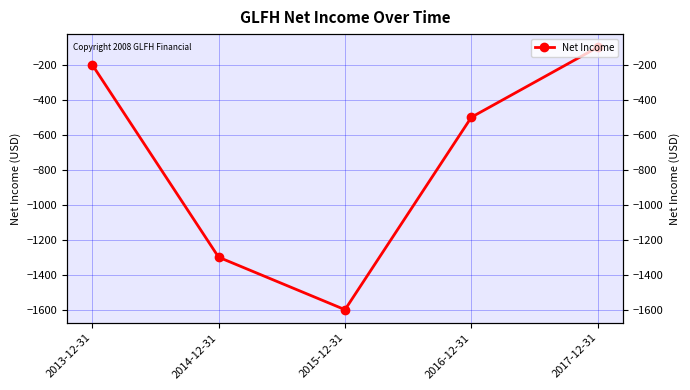

What position from the right is 2014-12-31?

4